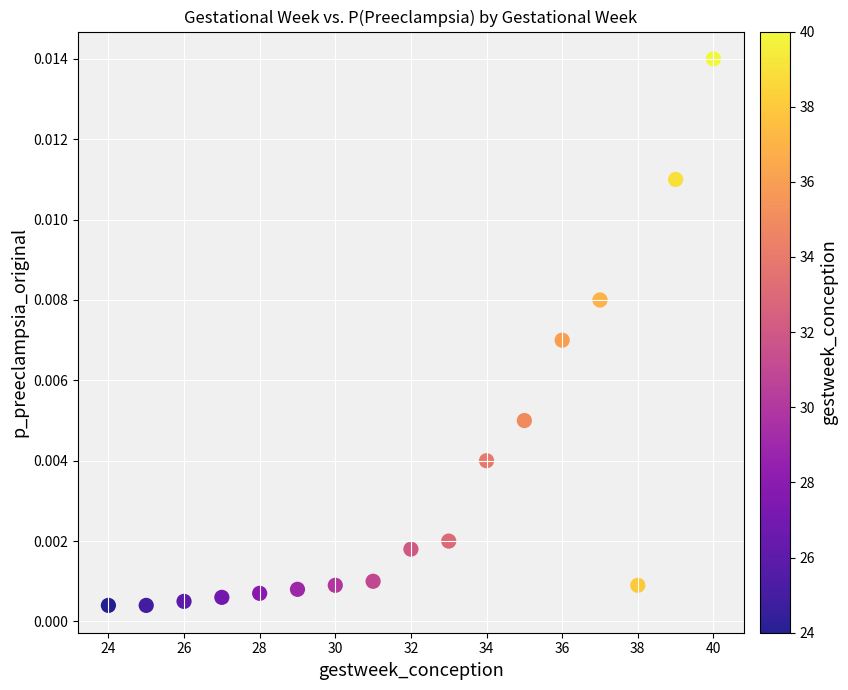

What is the range of X values (max minus min)?

16.0